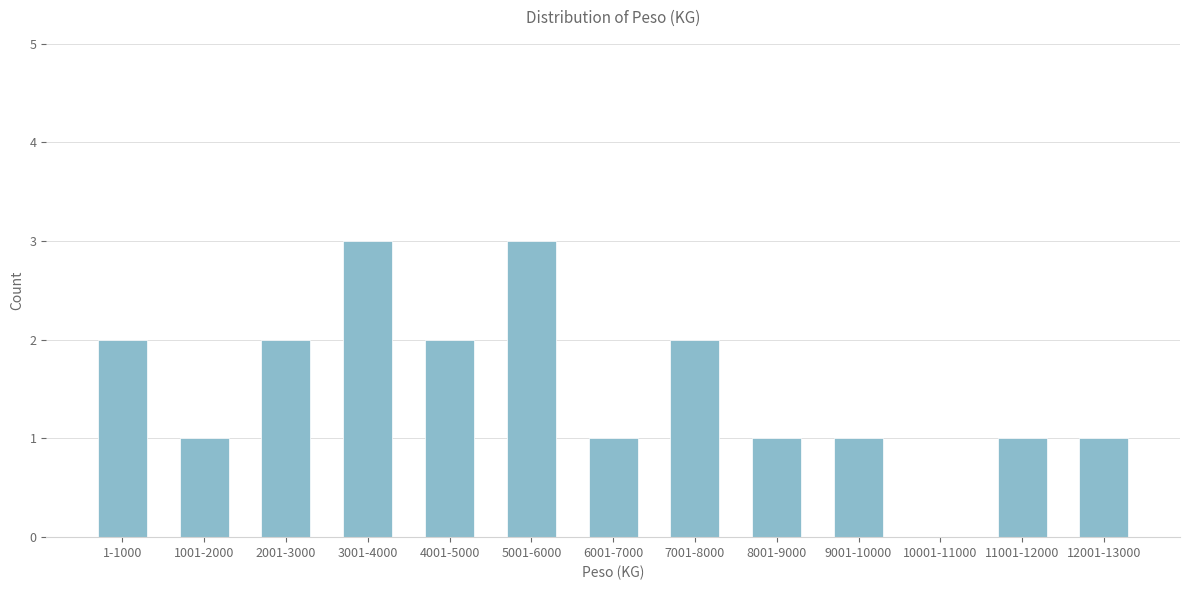

Reading left to right, what are all the values shown in this chart?

1-1000=2	1001-2000=1	2001-3000=2	3001-4000=3	4001-5000=2	5001-6000=3	6001-7000=1	7001-8000=2	8001-9000=1	9001-10000=1	10001-11000=0	11001-12000=1	12001-13000=1